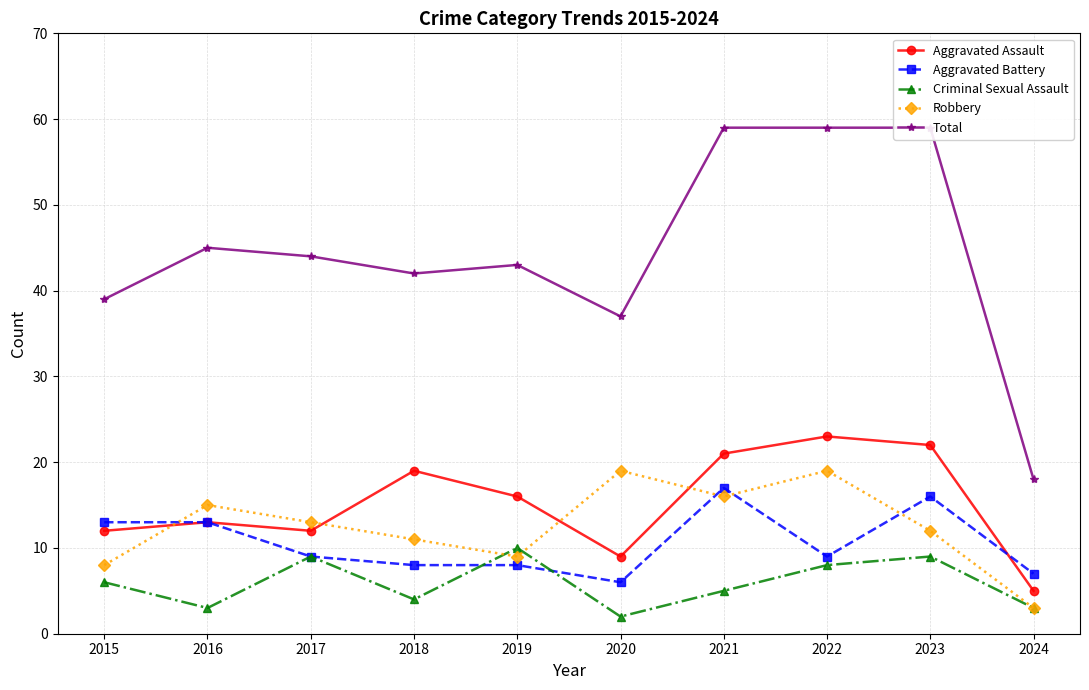

True or false: Aggravated Battery has more than 2 interior local peaks.

False